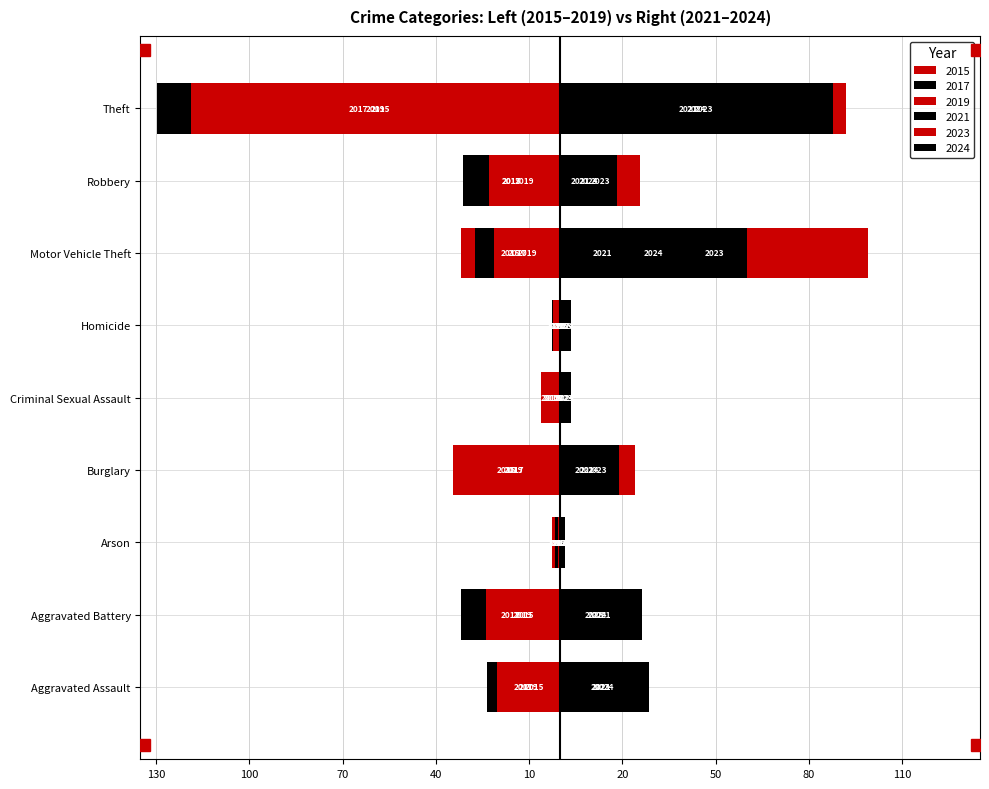

What is the difference between the maximum and minimum values in the 2023 series?

98.0